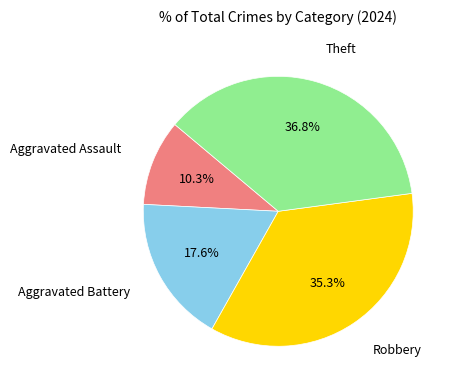

What percentage is the Robbery slice, to the nearest percent?

35%